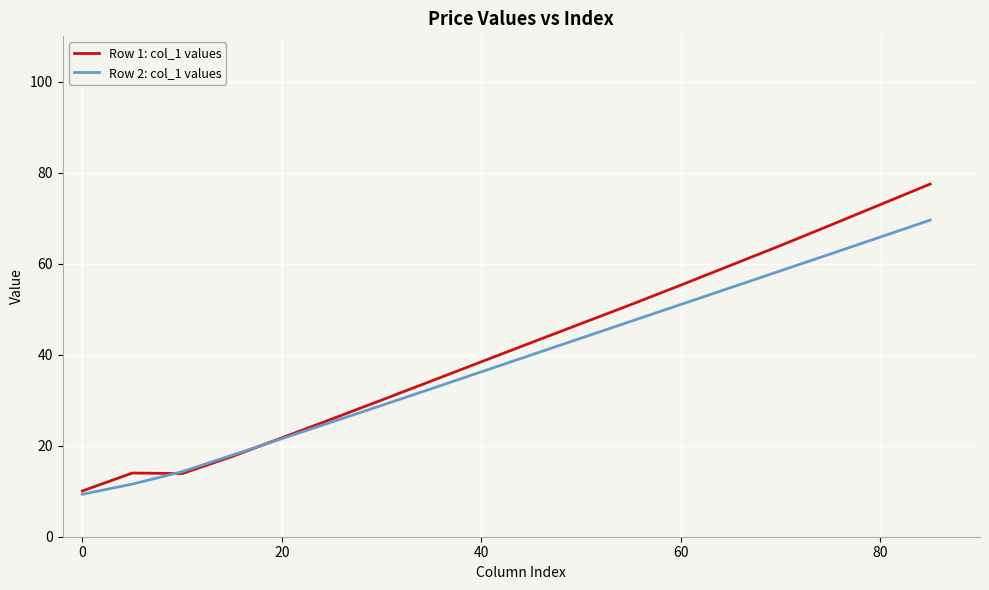

What are all the series names shown in the legend?

Row 1: col_1 values, Row 2: col_1 values